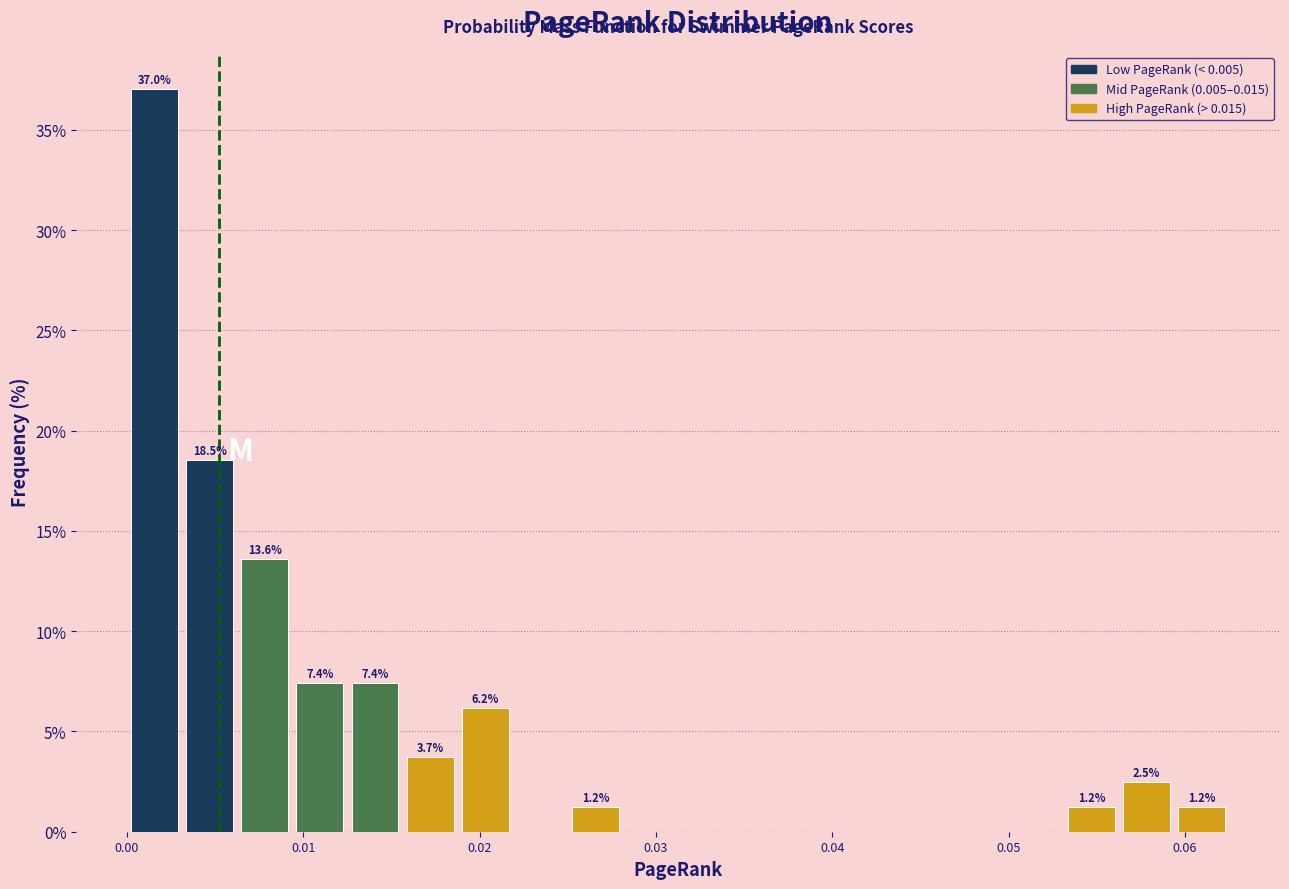

Read against the x-axis, roughly where is the centre of the tallest bar?

0.002